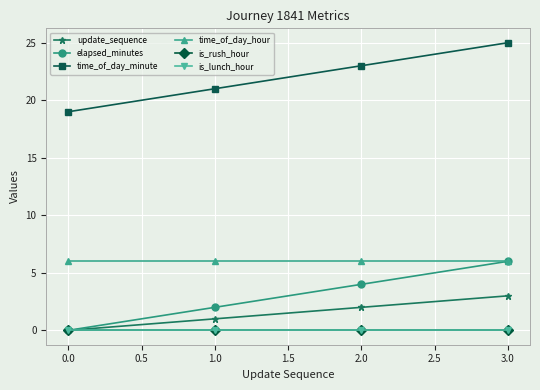

Reading left to right, transcribe all the data shown in this chart.

update_sequence: 0	1	2	3
elapsed_minutes: 0	2	4	6
time_of_day_minute: 19	21	23	25
time_of_day_hour: 6	6	6	6
is_rush_hour: 0	0	0	0
is_lunch_hour: 0	0	0	0